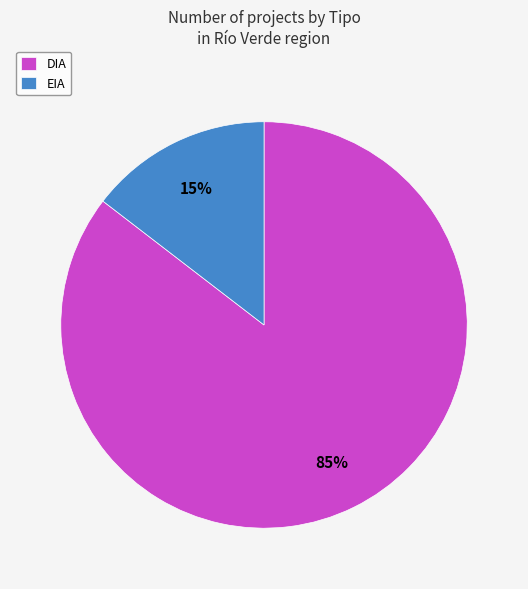

Which has a higher value, EIA or DIA?

DIA